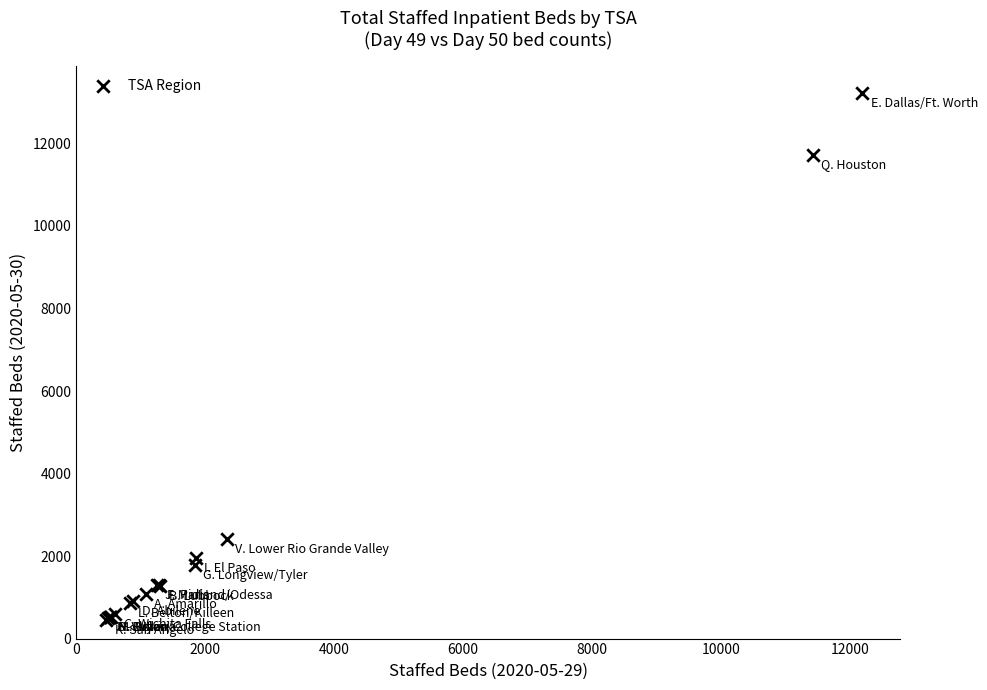

What Y value in the scatter plot is closest to 6843?

2420